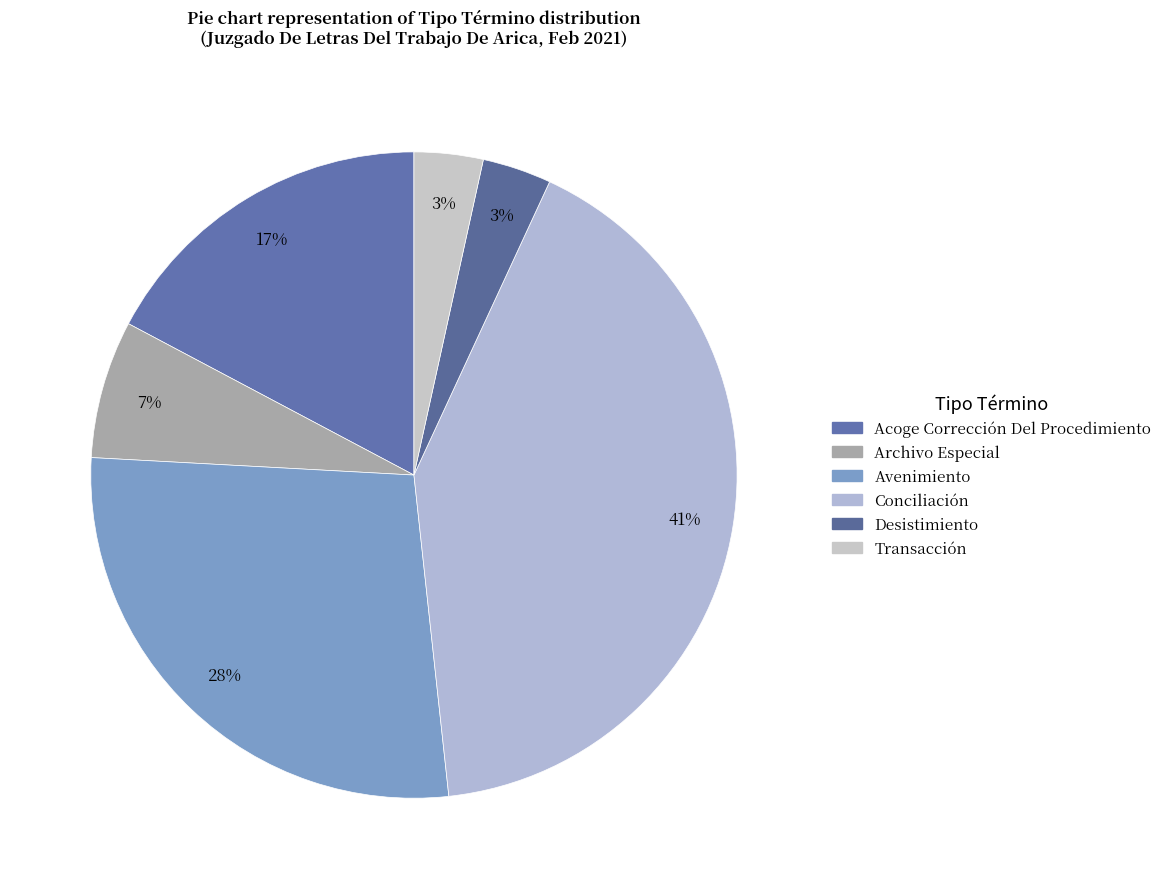

Do Acoge Corrección Del Procedimiento and Transacción together represent more than half of the pie?

No